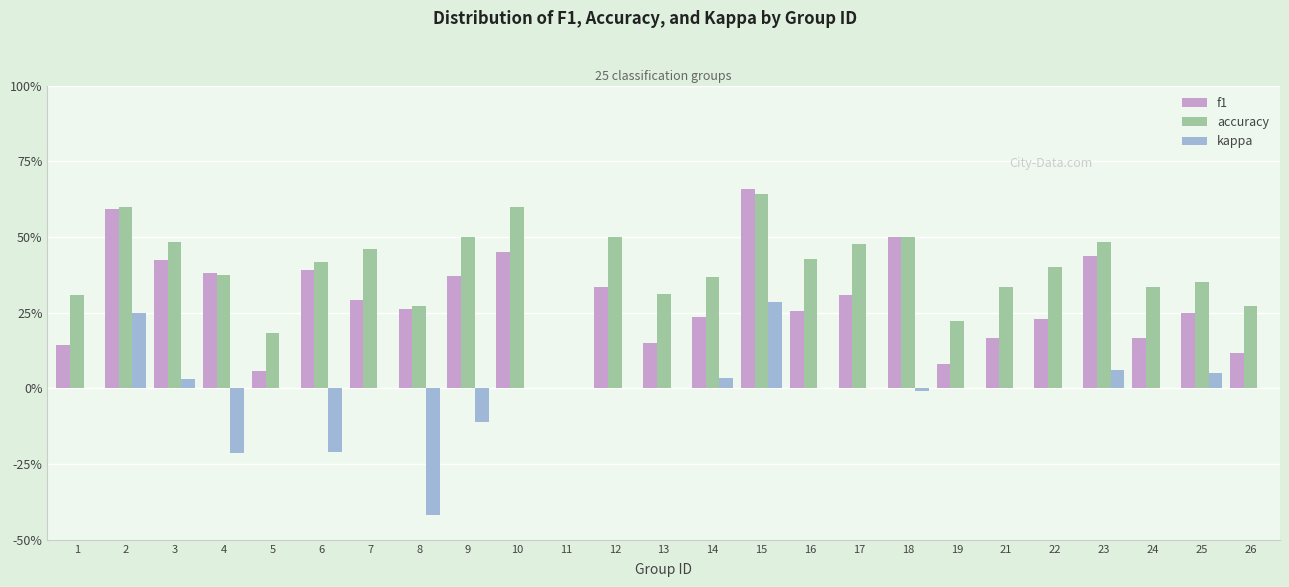

Are the bars grouped side by side (vs. stacked)?

Yes